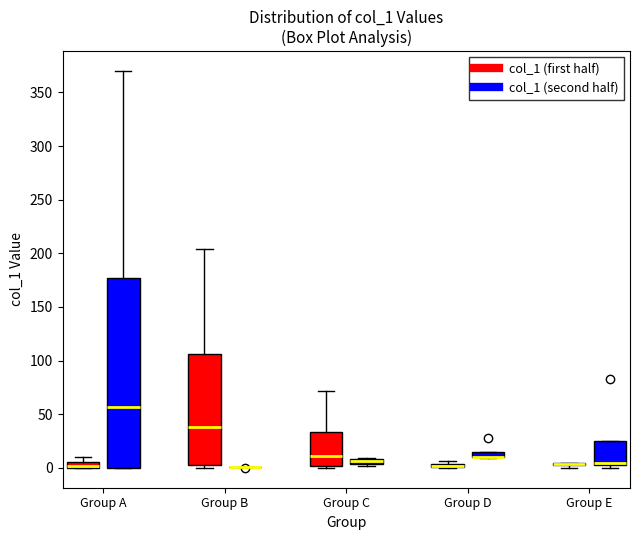

Comparing the boxes themselves (not the whiskers), which one is the tallest?

Group A (col_1 (second half))